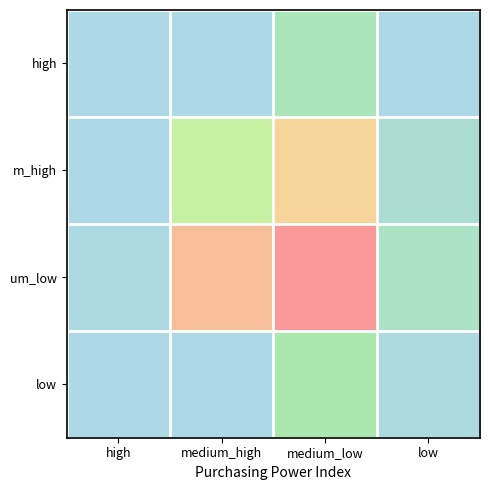

Which series has the widest spread of values?

um_low